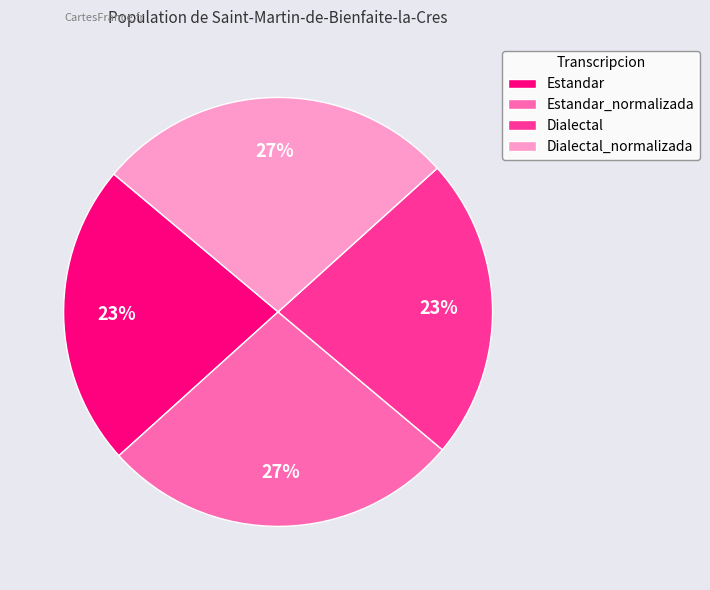

Count the number of slices in the pie.

4